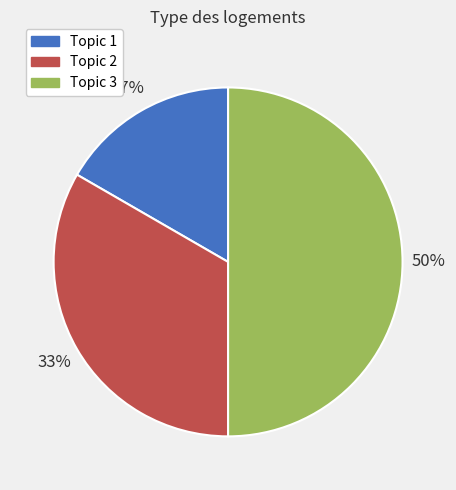

How many segments does this pie chart have?

3